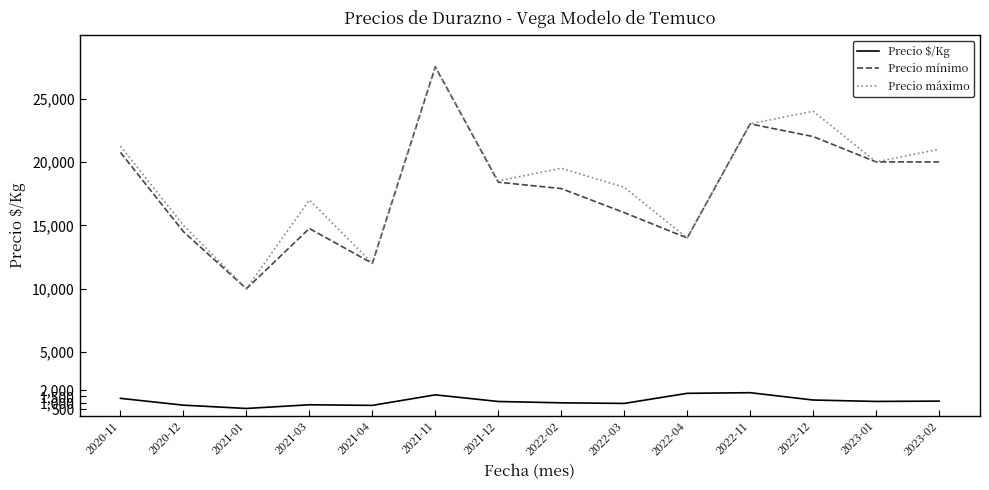

What is the difference between the Precio $/Kg values at 2021-01 and 2023-02?

580